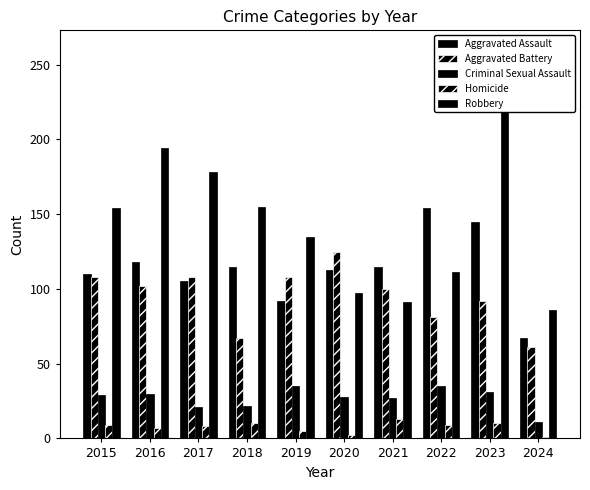

What is the average value of the Robbery series?

146